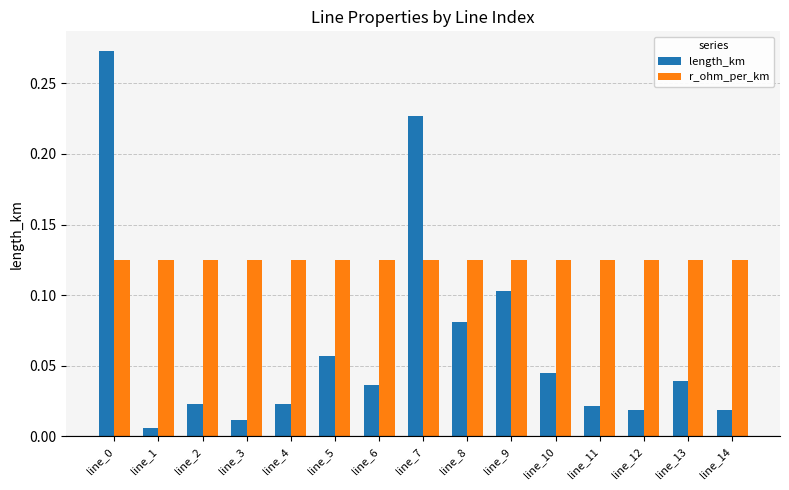

The r_ohm_per_km series shows 0.2 at line_5. True or false?

False